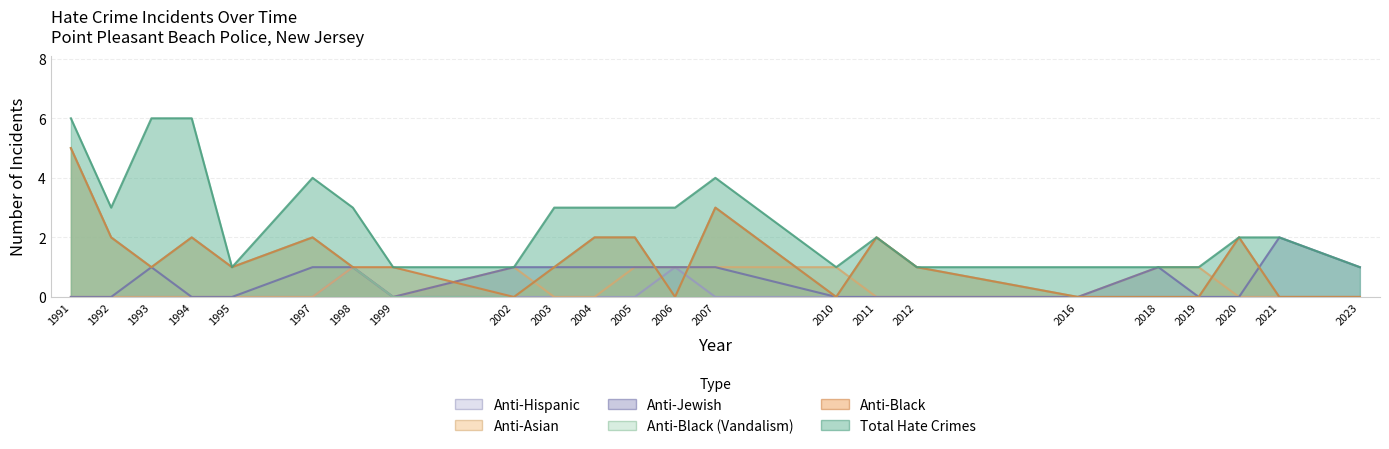

Which series has the largest range (max minus min)?

anti_black_total